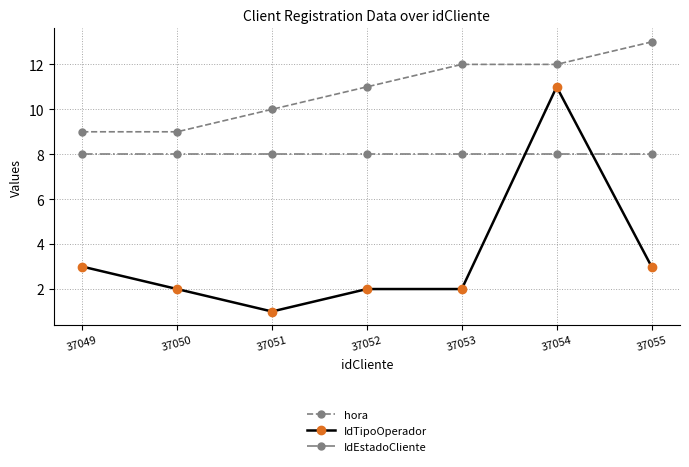

True or false: IdEstadoCliente has a value of 4 at 37055.

False